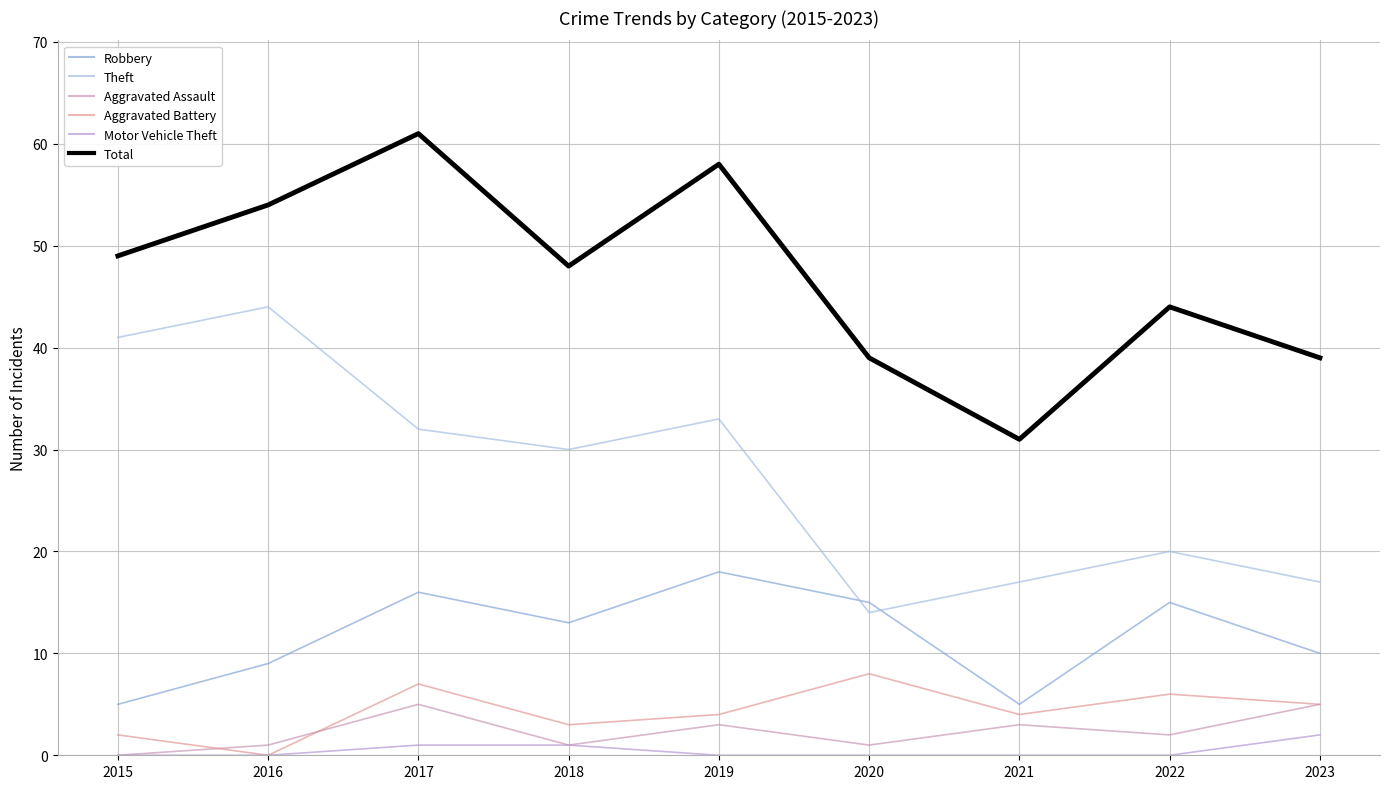

At which category is the sum across all series the highest?

2017